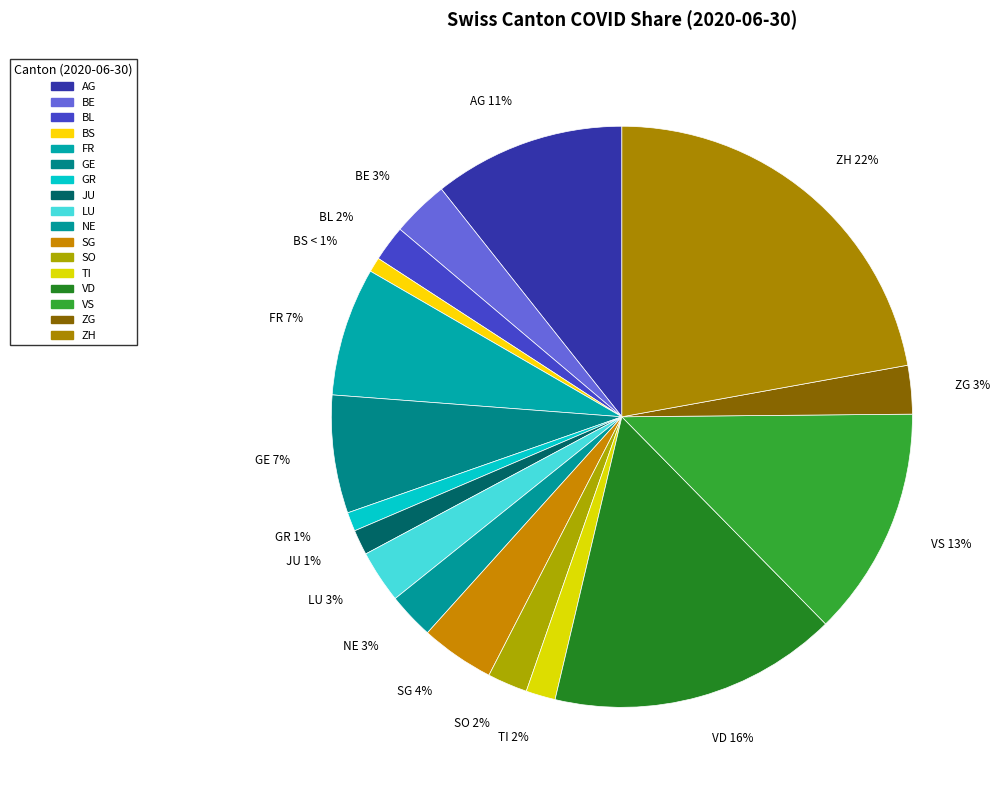

Count the number of slices in the pie.

17